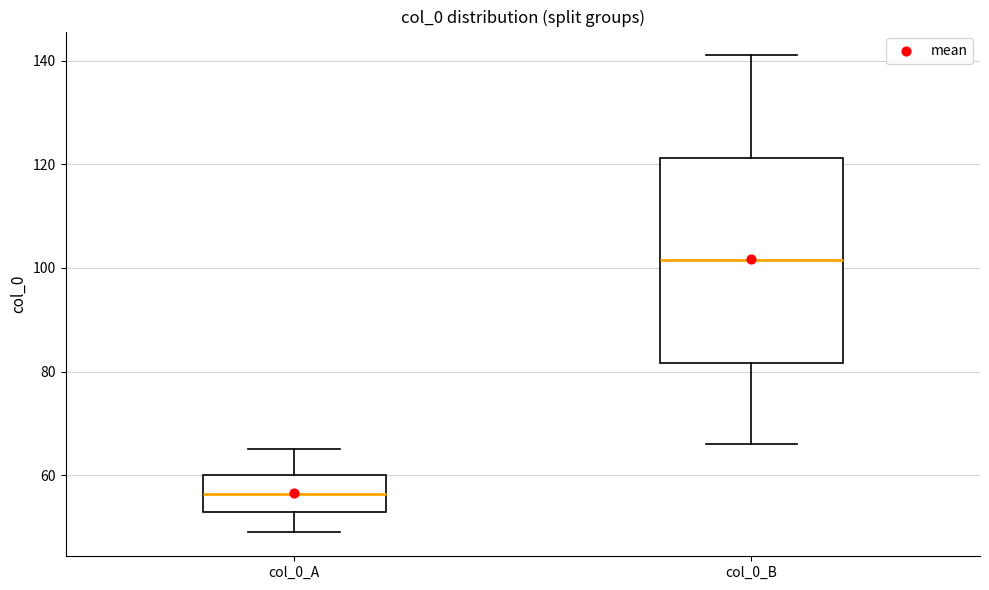

Reading left to right, read every box against the y-axis: the position of its median line, the range the box covers, and the ends of its whiskers. The values are not printed on the chart, so give them approximately, as read against the axis.

col_0_A: median 56, box 54 to 60, whiskers 50 to 66
col_0_B: median 102, box 82 to 122, whiskers 66 to 142